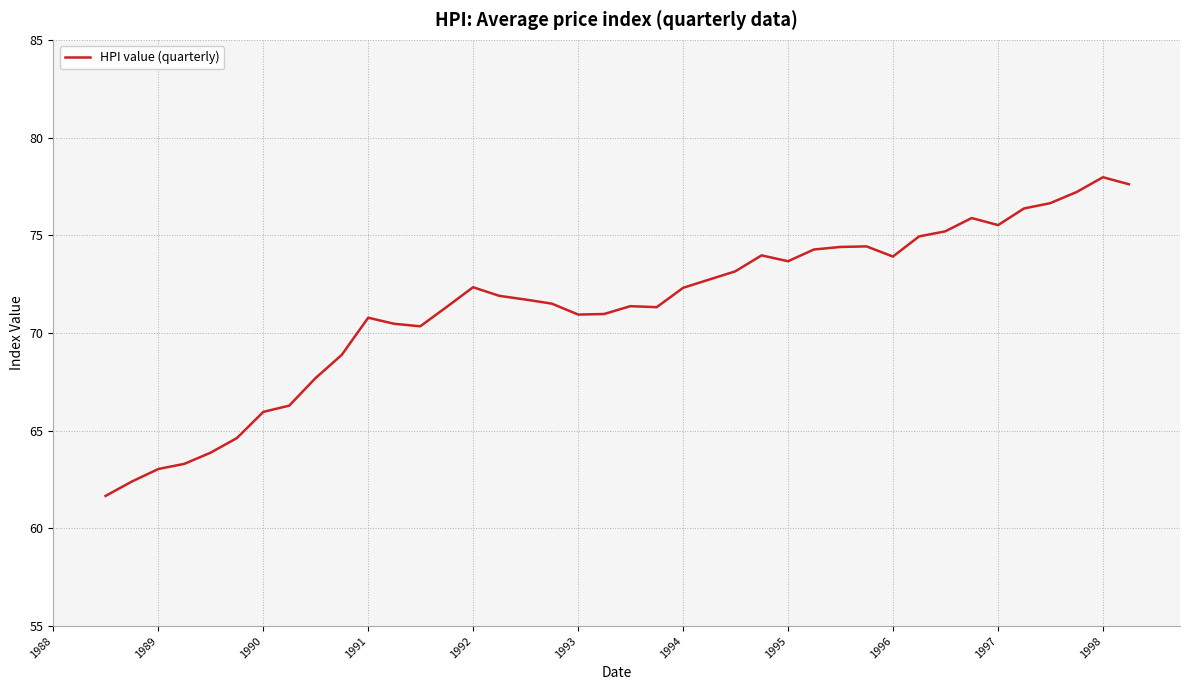

What is the minimum value shown in the chart?

61.7